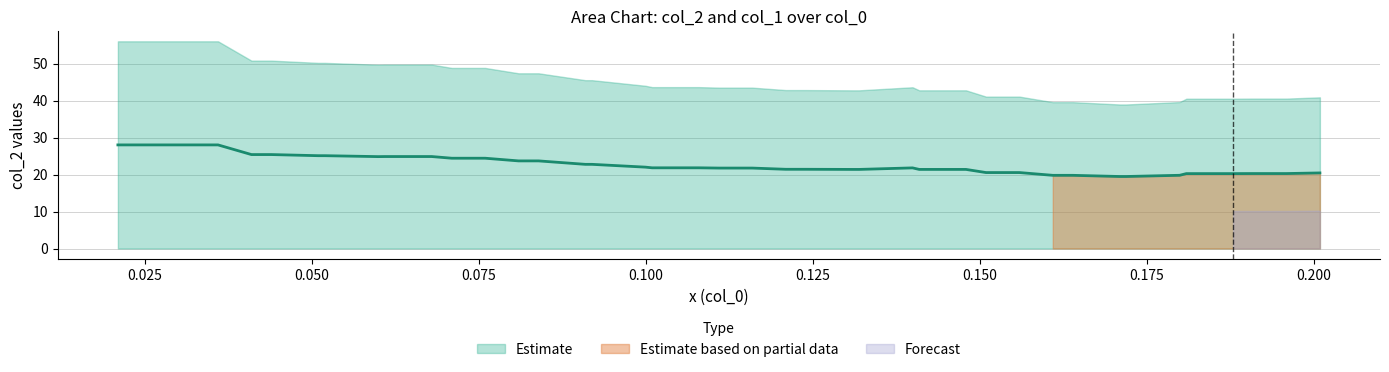

What is the total value across all series at 32?

39.1